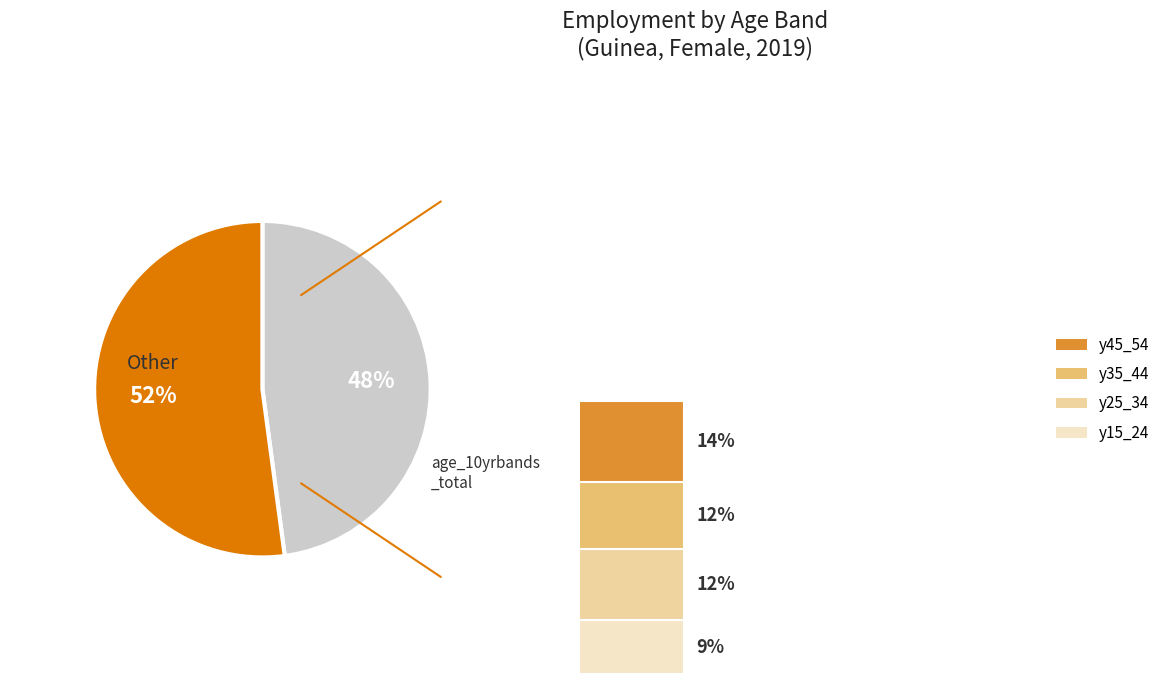

To the nearest percent, what is the combined percentage of age_10yrbands_y35_44 and age_10yrbands_y15_24?

21%